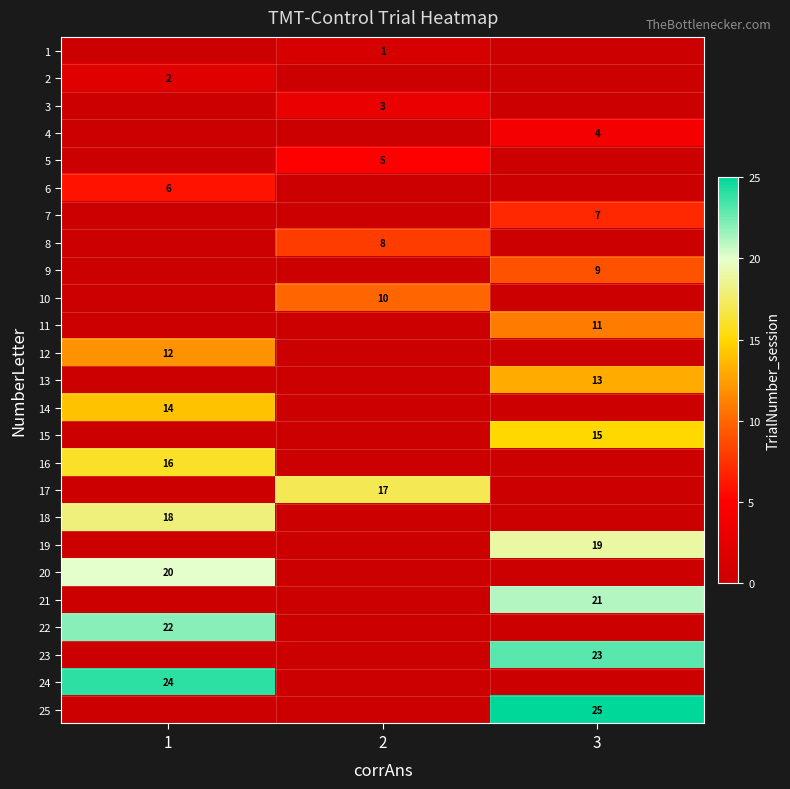

The value of 9 at 3 is 15. True or false?

False